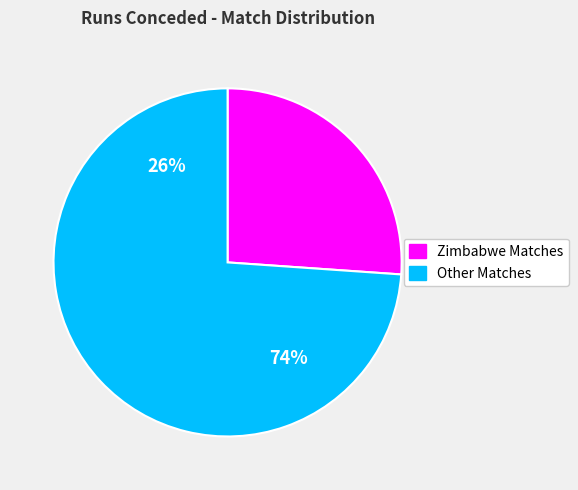

Is it true that v Sri Lanka (Aug 27) is 10% of the pie?

False